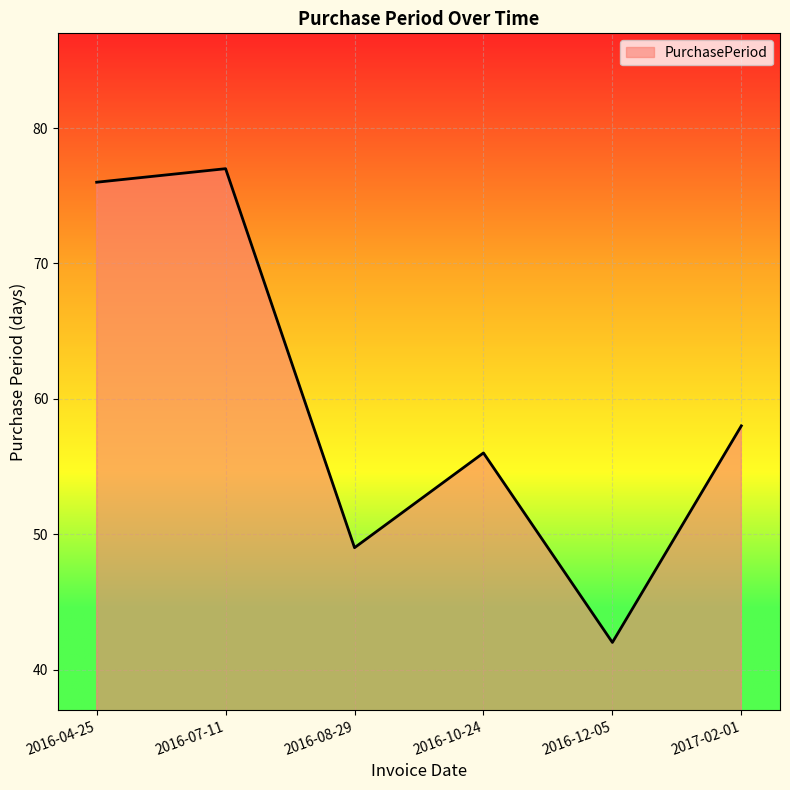

The chart shows a value of 29 at 2016-12-05. True or false?

False